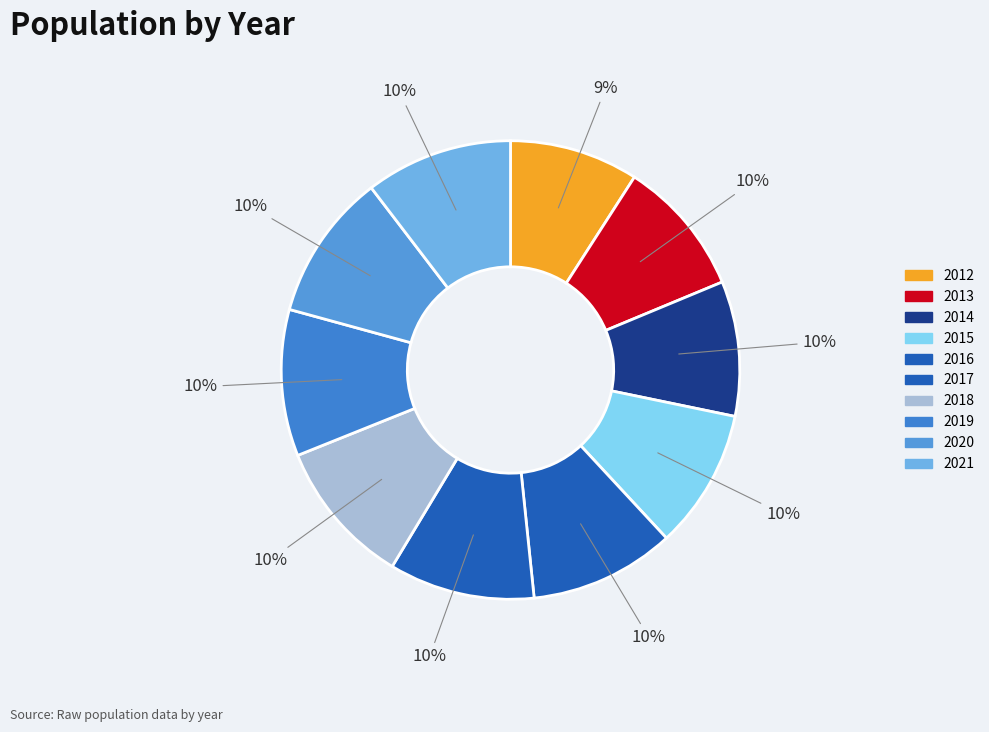

Between 2013 and 2020, which is larger?

2020